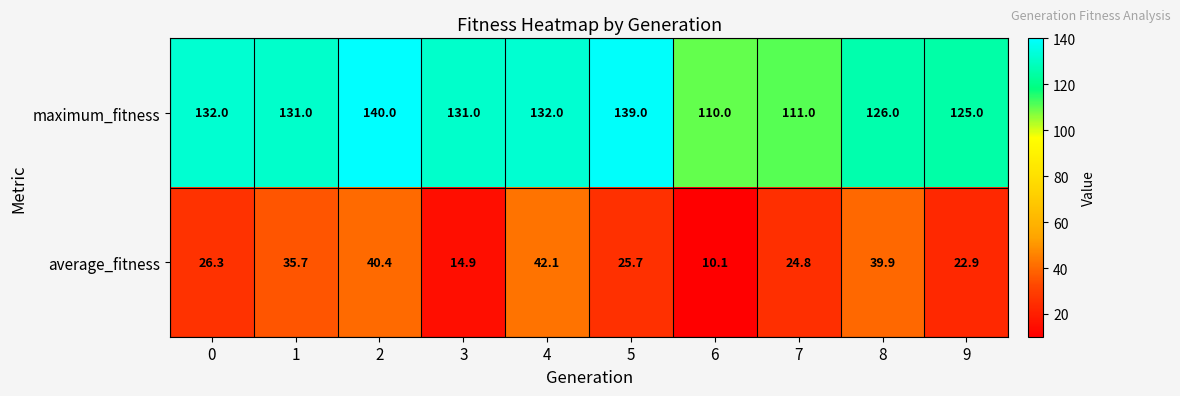

What is the lowest value of the average_fitness series?

10.1